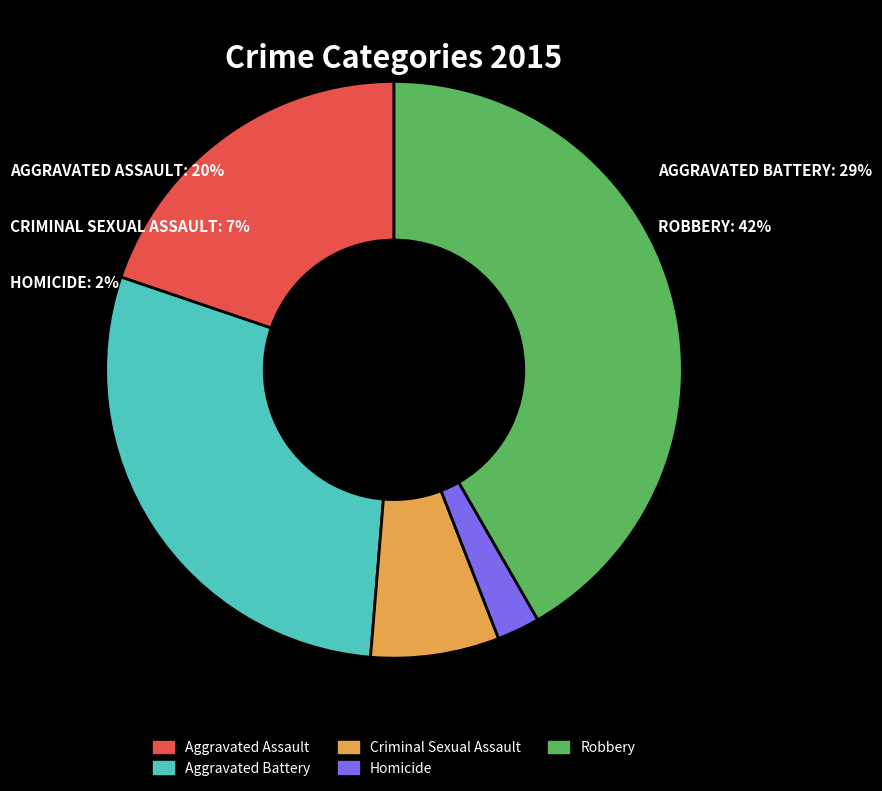

Does Robbery represent more than half of the total?

No